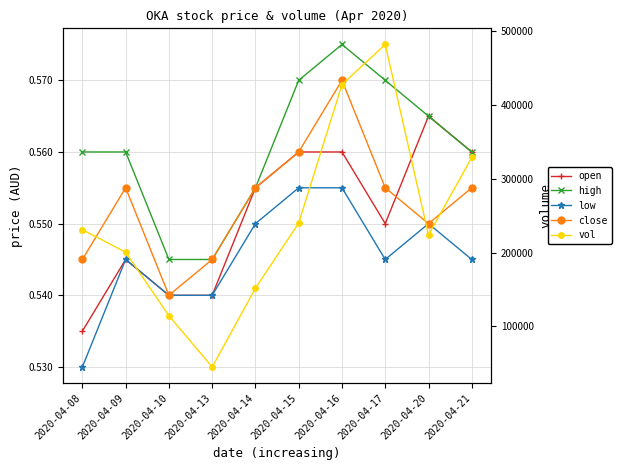

Where is the first local maximum for high?

2020-04-16